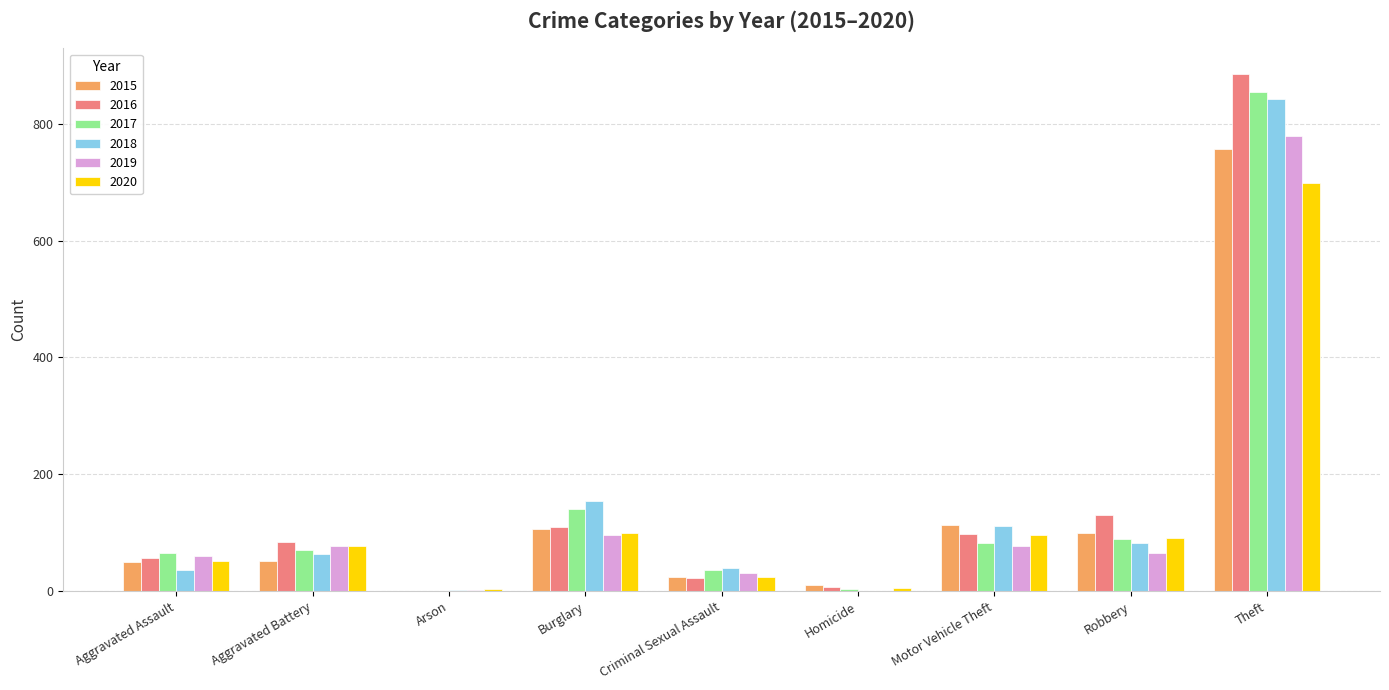

Which series has the largest range (max minus min)?

2016